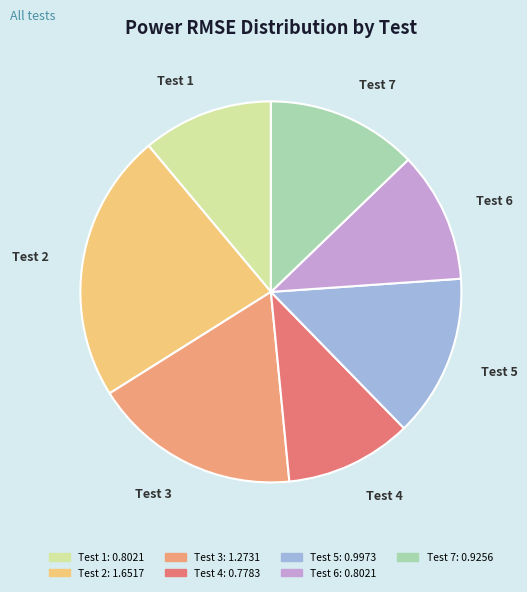

Is the sum of Test 3 and Test 5 greater than half?

No